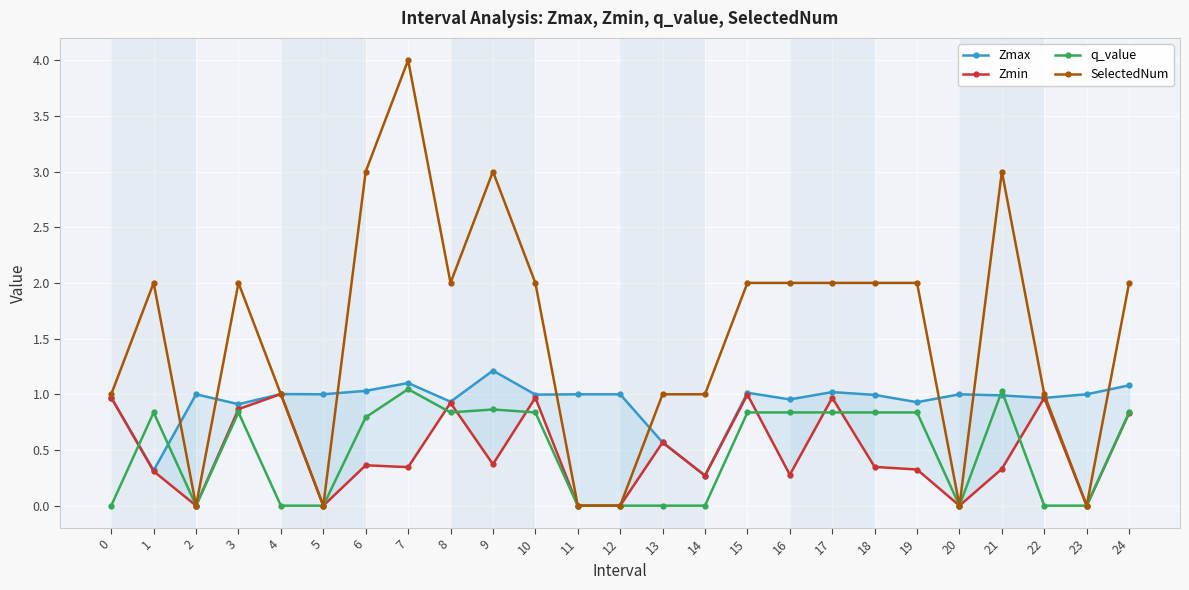

Reading left to right, what are all the values shown in this chart?

Zmax: 1.0	0.3	1.0	0.9	1.0	1.0	1.0	1.1	0.9	1.2	1.0	1.0	1.0	0.6	0.3	1.0	1.0	1.0	1.0	0.9	1.0	1.0	1.0	1.0	1.1
Zmin: 1.0	0.3	0.0	0.9	1.0	0.0	0.4	0.3	0.9	0.4	1.0	0.0	0.0	0.6	0.3	1.0	0.3	1.0	0.3	0.3	0.0	0.3	1.0	0.0	0.8
q_value: -0.0	0.8	0.0	0.8	-0.0	0.0	0.8	1.0	0.8	0.9	0.8	0.0	0.0	-0.0	-0.0	0.8	0.8	0.8	0.8	0.8	0.0	1.0	-0.0	0.0	0.8
SelectedNum: 1.0	2.0	0.0	2.0	1.0	0.0	3.0	4.0	2.0	3.0	2.0	0.0	0.0	1.0	1.0	2.0	2.0	2.0	2.0	2.0	0.0	3.0	1.0	0.0	2.0